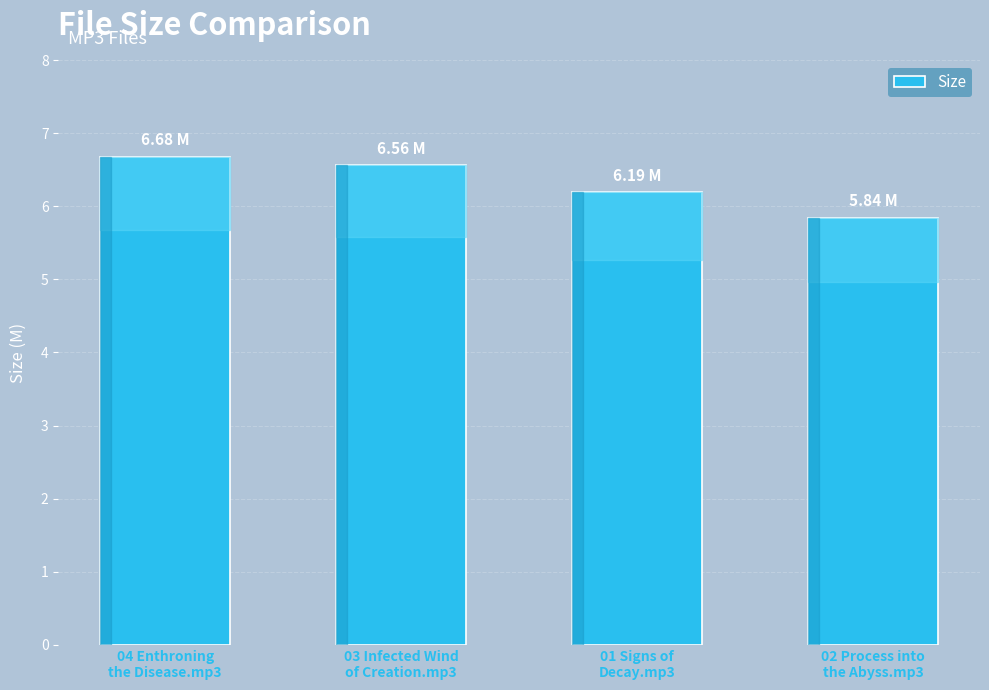

What is the sum of the values at 01 Signs of
Decay.mp3 and 03 Infected Wind
of Creation.mp3?

12.8